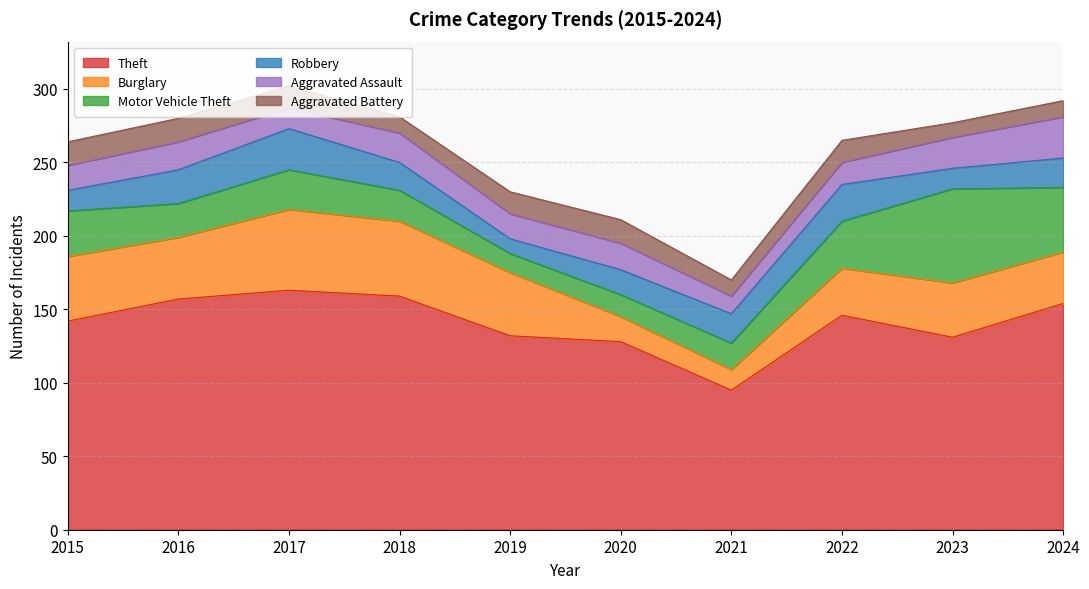

How many data points does each series have?

10